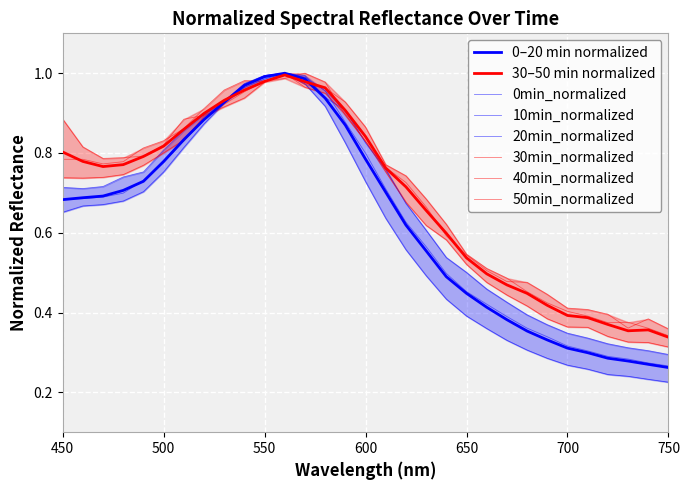

What is the label of the 31st point from the right?

450